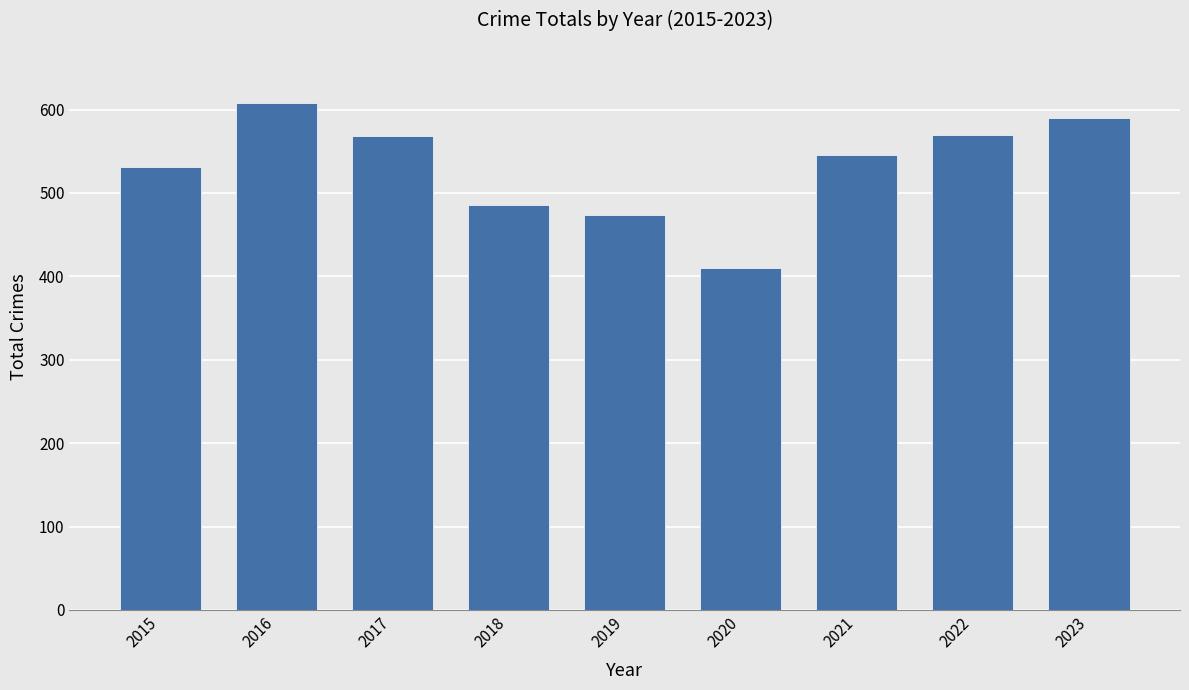

Is it true that the value at 2016 is 1017?

False